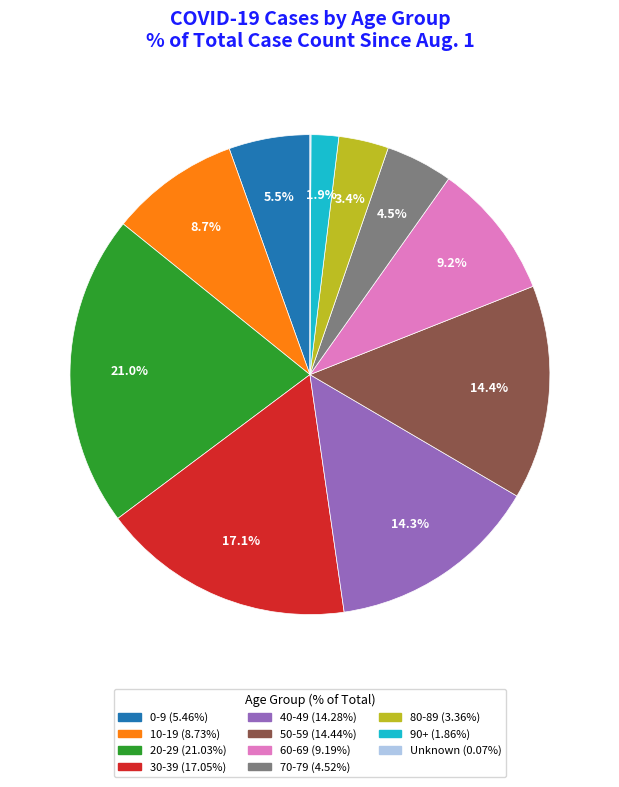

What percentage is the 10-19 slice, to the nearest percent?

9%